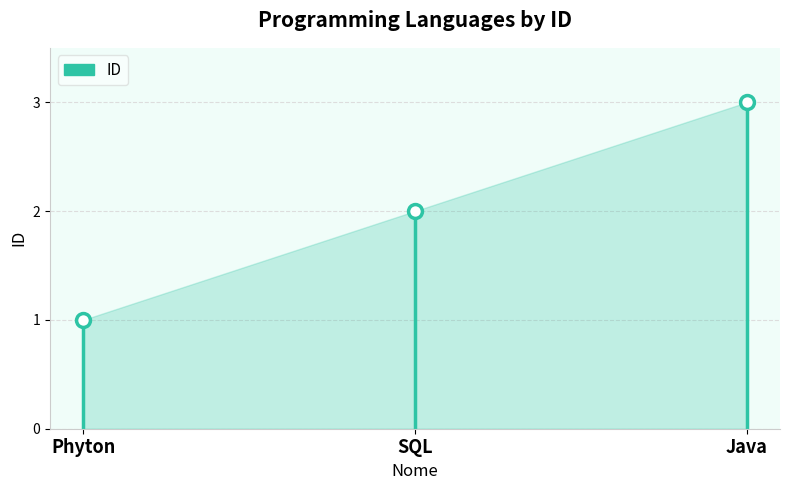

What is the maximum value shown in the chart?

3